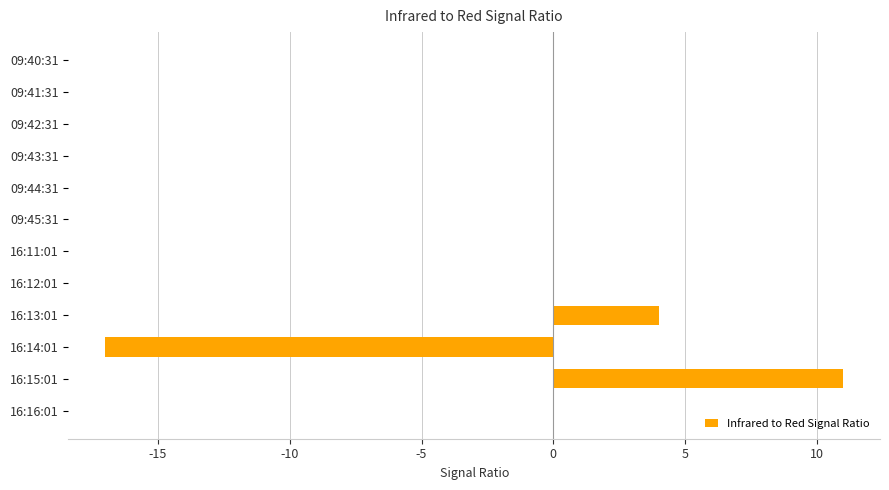

Reading top to bottom, what are all the values shown in this chart?

09:40:31=0	09:41:31=0	09:42:31=0	09:43:31=0	09:44:31=0	09:45:31=0	16:11:01=0	16:12:01=0	16:13:01=4	16:14:01=-17	16:15:01=11	16:16:01=0